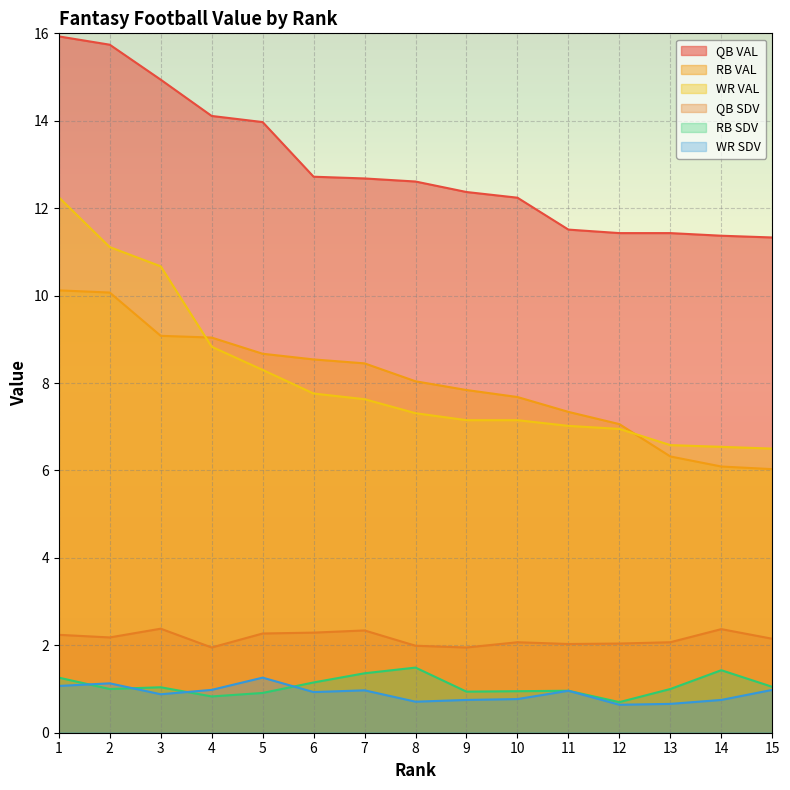

Reading left to right, list all the values displayed in this chart.

QB VAL: 15.9	15.7	14.9	14.1	14.0	12.7	12.7	12.6	12.4	12.2	11.5	11.4	11.4	11.4	11.3
RB VAL: 10.1	10.1	9.1	9.0	8.7	8.5	8.4	8.0	7.8	7.7	7.3	7.1	6.3	6.1	6.0
WR VAL: 12.2	11.1	10.7	8.8	8.3	7.8	7.6	7.3	7.2	7.2	7.0	7.0	6.6	6.5	6.5
QB SDV: 2.2	2.2	2.4	1.9	2.3	2.3	2.3	2.0	1.9	2.1	2.0	2.0	2.1	2.4	2.1
RB SDV: 1.3	1.0	1.0	0.8	0.9	1.1	1.4	1.5	0.9	0.9	1.0	0.7	1.0	1.4	1.1
WR SDV: 1.1	1.1	0.9	1.0	1.3	0.9	1.0	0.7	0.8	0.8	1.0	0.6	0.7	0.8	1.0